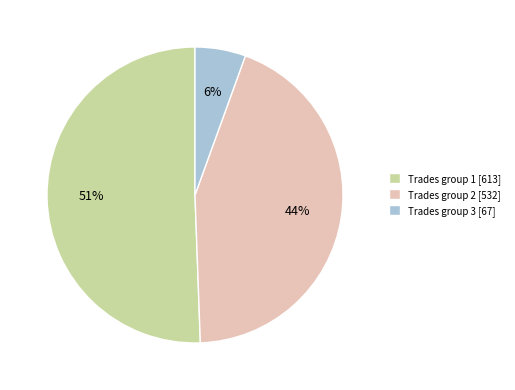

To the nearest percent, what percentage of the pie is Trades group 3 [67]?

6%